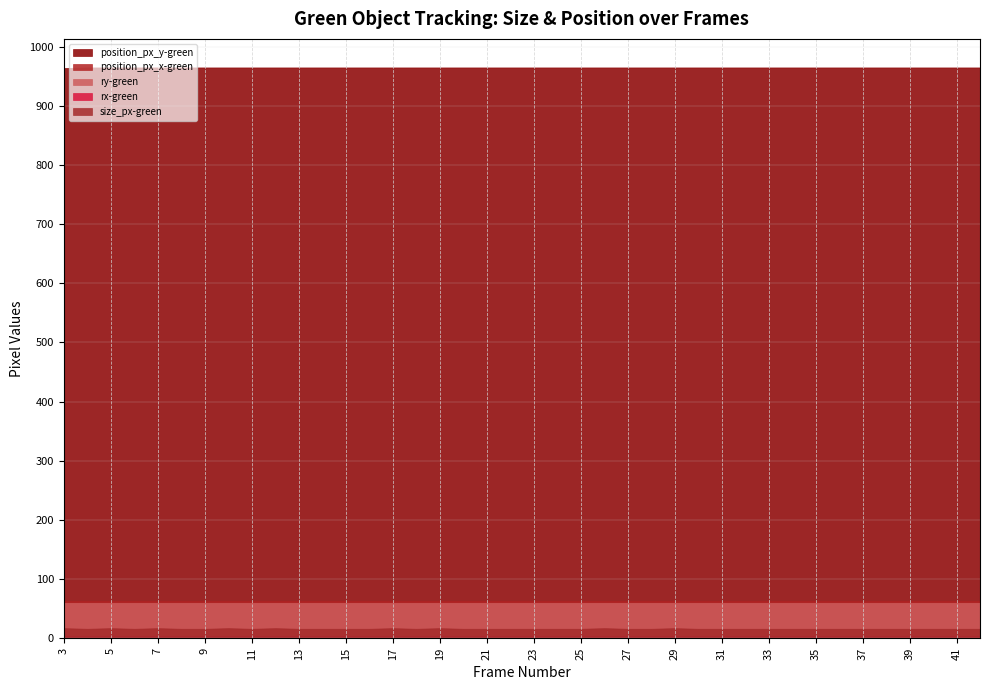

Reading left to right, extract all data points from this chart.

size_px-green: 17.0	16.0	17.0	16.0	17.0	16.0	16.0	17.0	16.0	17.0	16.0	16.0	16.0	16.0	17.0	16.0	17.0	16.0	16.0	16.0	16.0	16.0	16.0	17.0	16.0	16.0	17.0	16.0	16.0	16.0	16.0	16.0	16.0	16.0	16.0	16.0	16.0	16.0	16.0	16.0
position_px_x-green: 63.0	63.0	63.0	63.0	63.0	63.0	63.0	63.0	63.0	63.0	63.0	63.0	63.0	63.0	63.0	63.0	63.0	63.0	63.0	63.0	63.0	63.0	63.0	63.0	63.0	63.0	63.0	63.0	63.0	63.0	63.0	63.0	63.0	63.0	63.0	63.0	63.0	63.0	63.0	63.0
position_px_y-green: 964.0	965.0	965.0	965.0	965.0	965.0	965.0	965.0	965.0	965.0	965.0	965.0	965.0	965.0	965.0	965.0	965.0	965.0	965.0	965.0	965.0	965.0	965.0	965.0	965.0	965.0	965.0	965.0	965.0	965.0	965.0	965.0	965.0	965.0	965.0	965.0	965.0	965.0	965.0	965.0
rx-green: 3.9	3.9	3.9	3.9	3.9	3.9	3.9	3.9	3.9	3.9	3.9	3.9	3.9	3.9	3.9	3.9	3.9	3.9	3.9	3.9	3.9	3.9	3.9	3.9	3.9	3.9	3.9	3.9	3.9	3.9	3.9	3.9	3.9	3.9	3.9	3.9	3.9	3.9	3.9	3.9
ry-green: 59.9	59.9	59.9	59.9	59.9	59.9	59.9	59.9	59.9	59.9	59.9	59.9	59.9	59.9	59.9	59.9	59.9	59.9	59.9	59.9	59.9	59.9	59.9	59.9	59.9	59.9	59.9	59.9	59.9	59.9	59.9	59.9	59.9	59.9	59.9	59.9	59.9	59.9	59.9	59.9